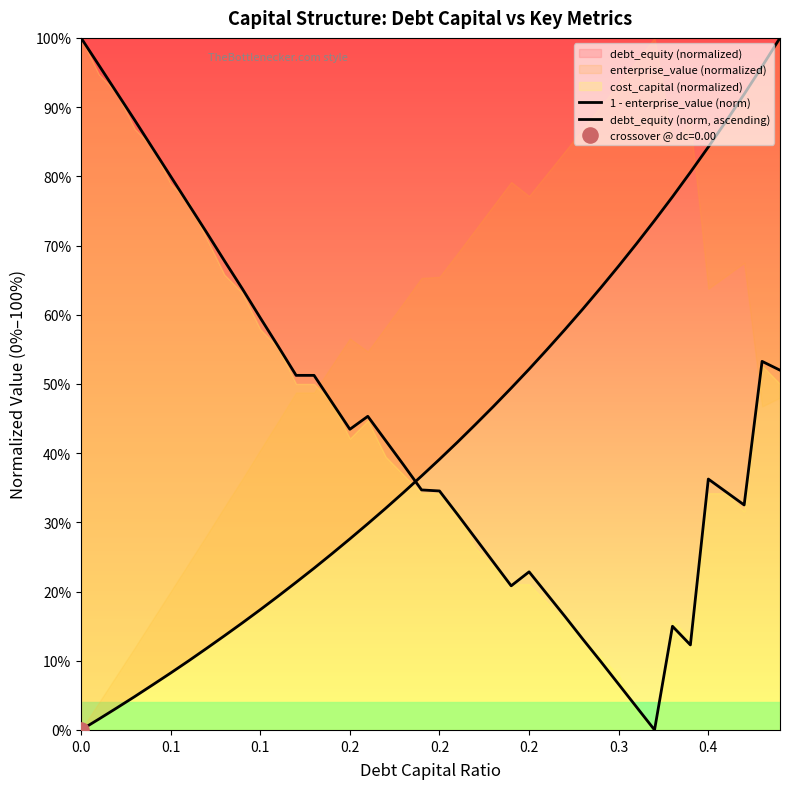

Which series reaches the maximum Y coordinate?

1 - enterprise_value (norm)